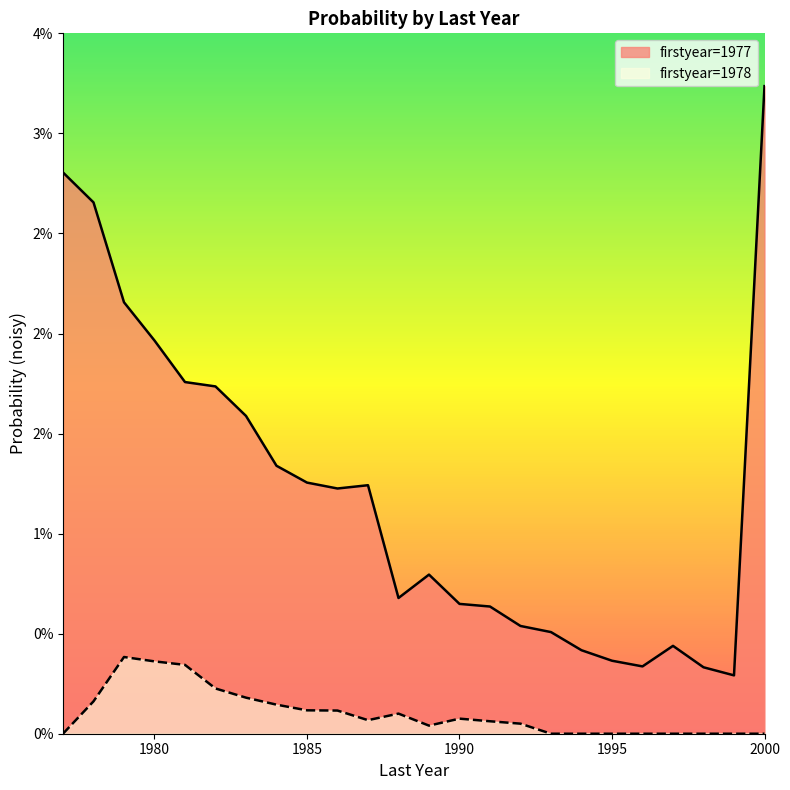

Which series has the largest range (max minus min)?

firstyear=1977